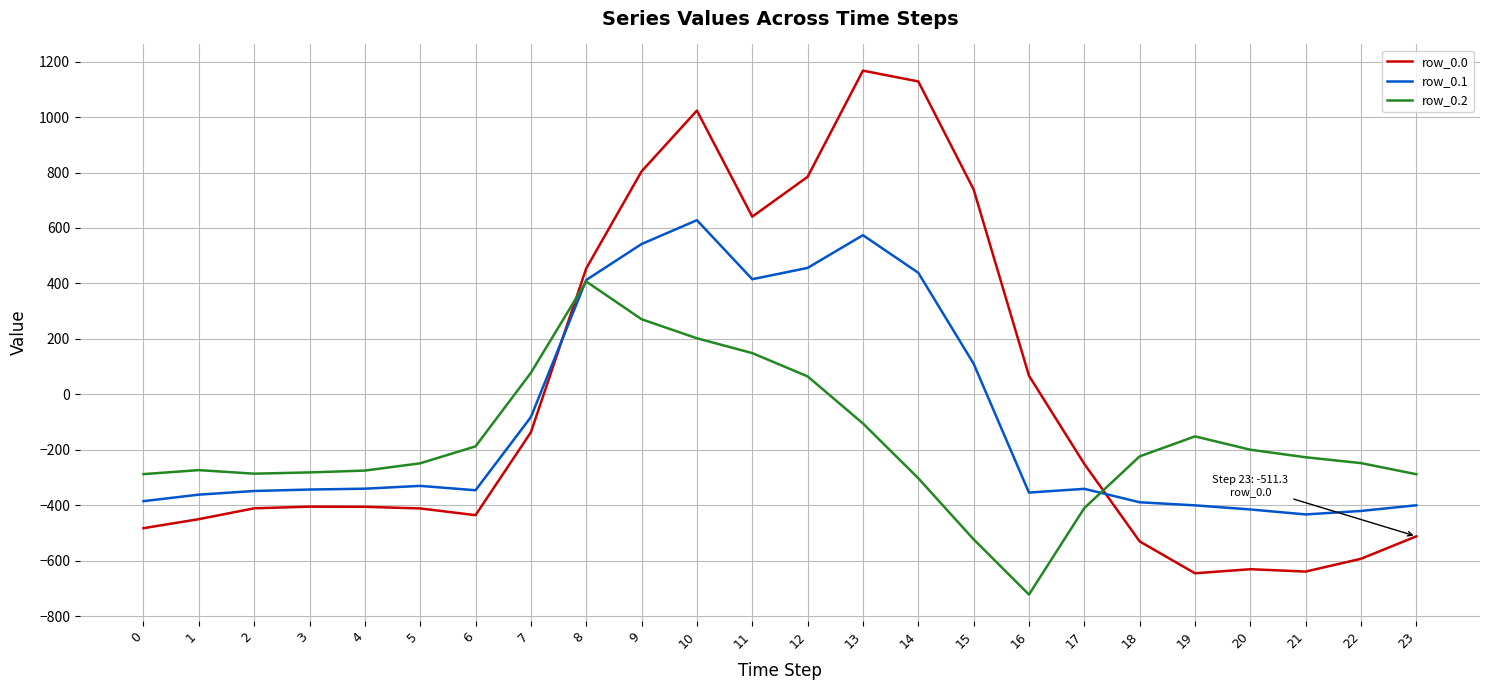

Rank the series by their average value, from highest to lowest.

row_0.0, row_0.1, row_0.2